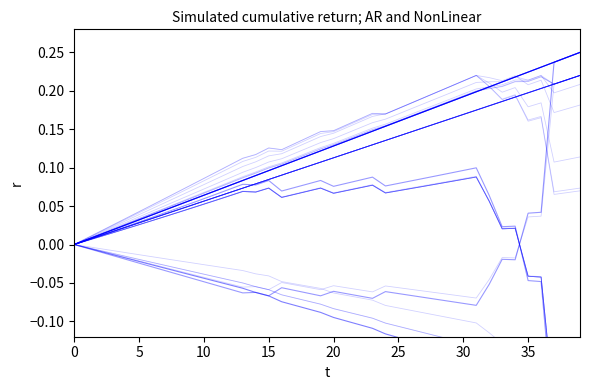

What is the smallest value displayed?

-0.2